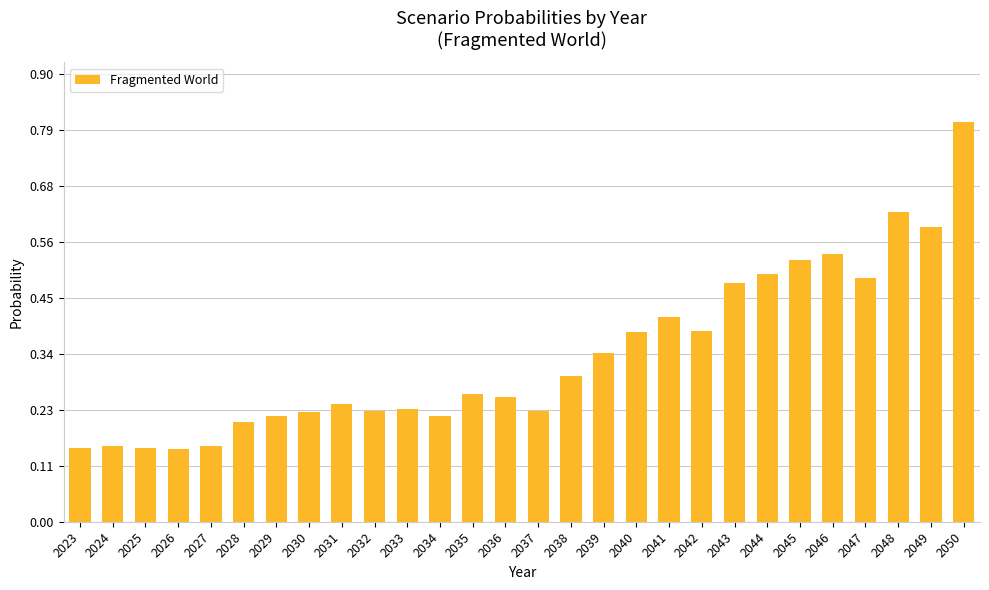

What is the maximum value shown in the chart?

0.8